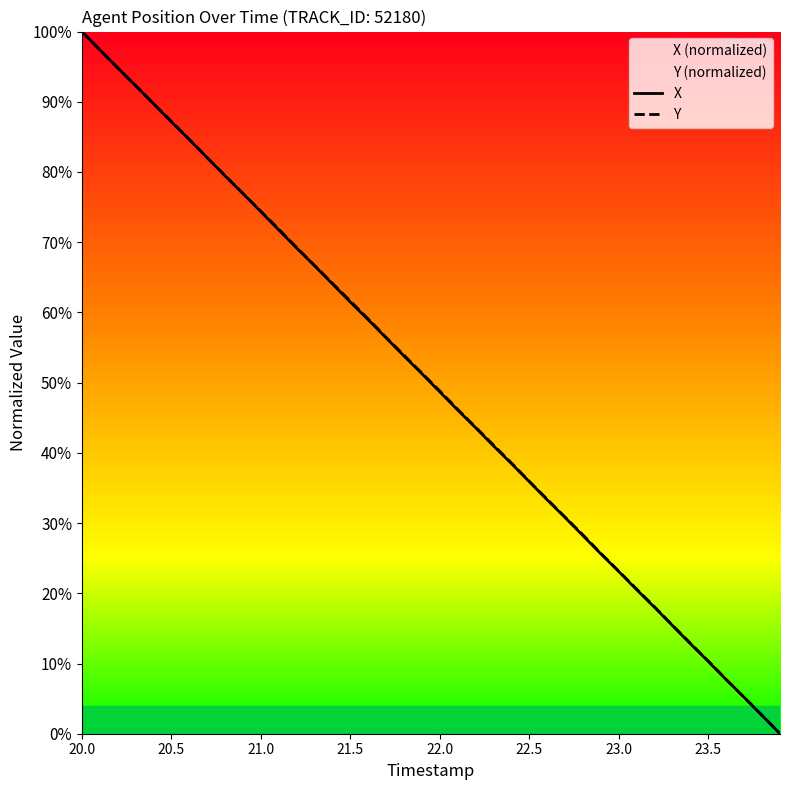

True or false: Y and X cross at least once.

True